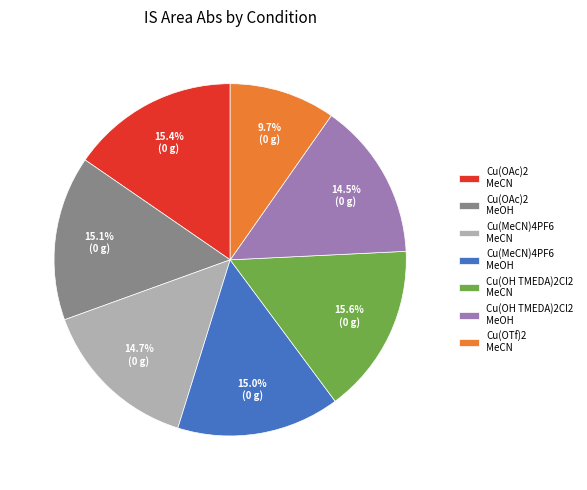

What is the total percentage of Cu(MeCN)4PF6 MeOH and Cu(OH TMEDA)2Cl2 MeOH?

29.5%